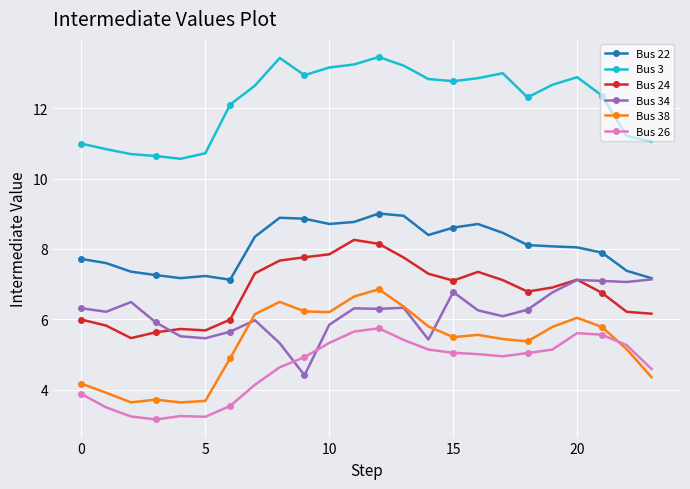

True or false: Bus 38 and Bus 22 cross at least once.

False